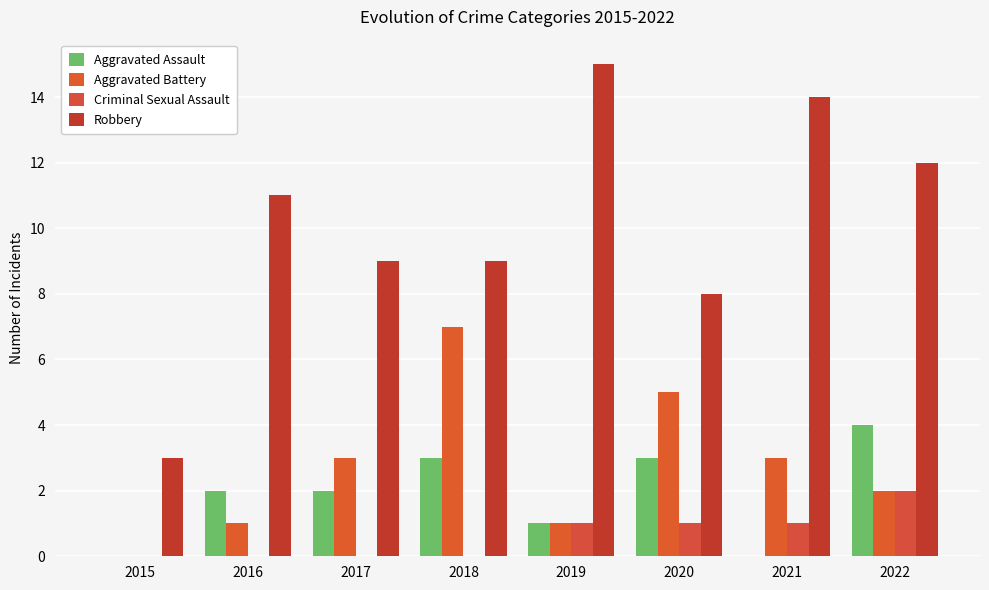

What are all the series names shown in the legend?

Aggravated Assault, Aggravated Battery, Criminal Sexual Assault, Robbery